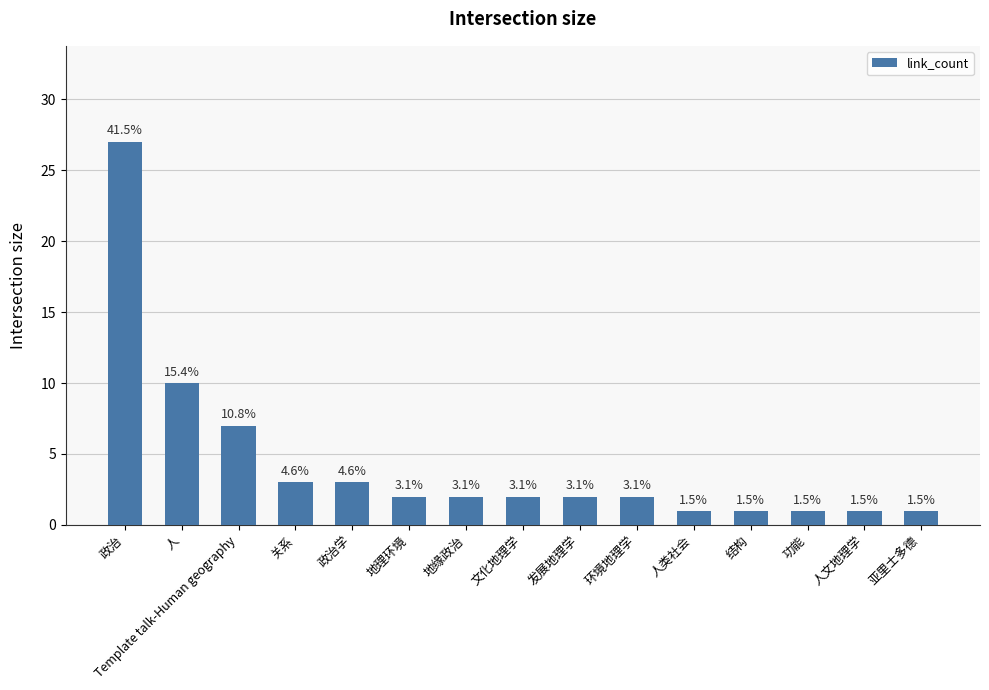

How many bars are there in total?

15